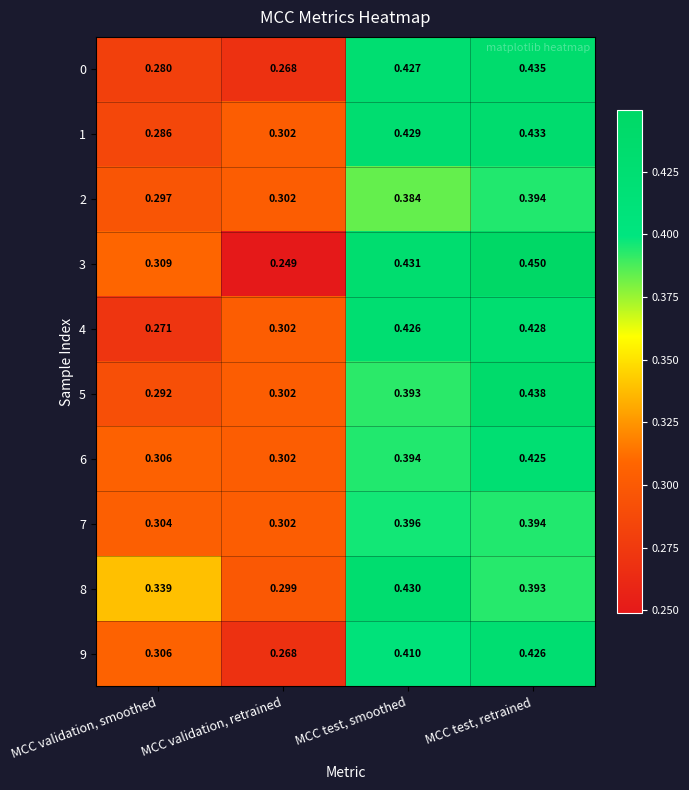

At which label does 3 reach its minimum?

MCC validation, retrained